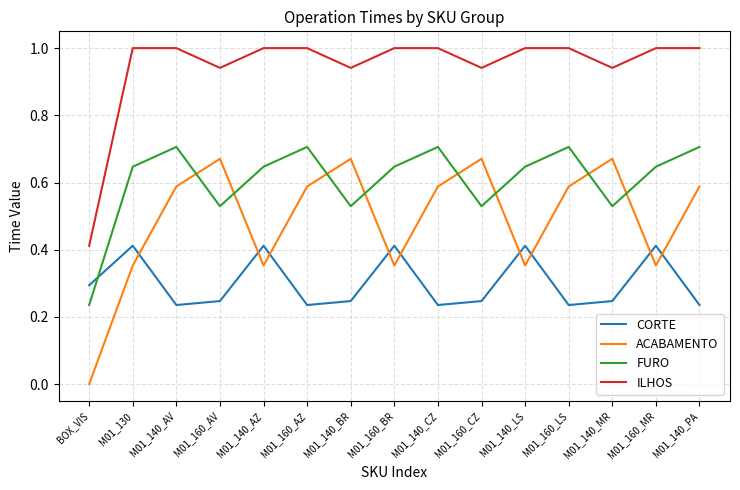

The FURO series shows 0.1 at M01_160_AV. True or false?

False